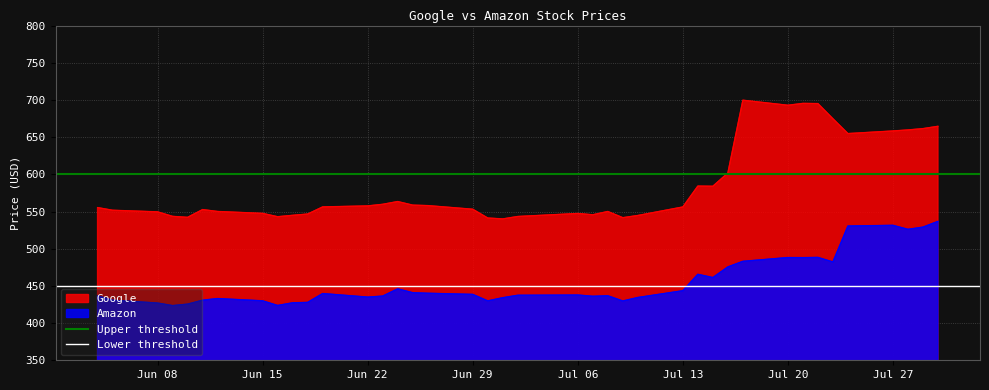

What is the highest value of the Google series?

699.6